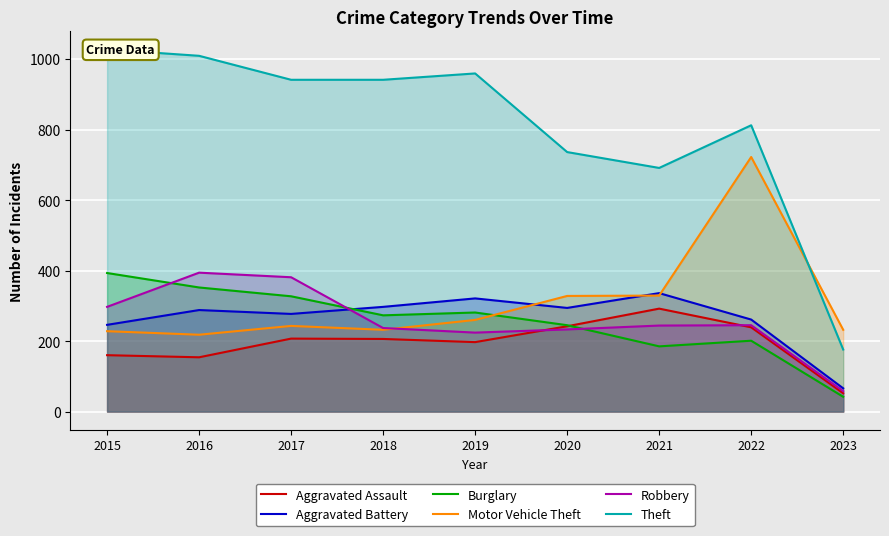

What is the difference between the maximum and minimum values in the Aggravated Battery series?

270